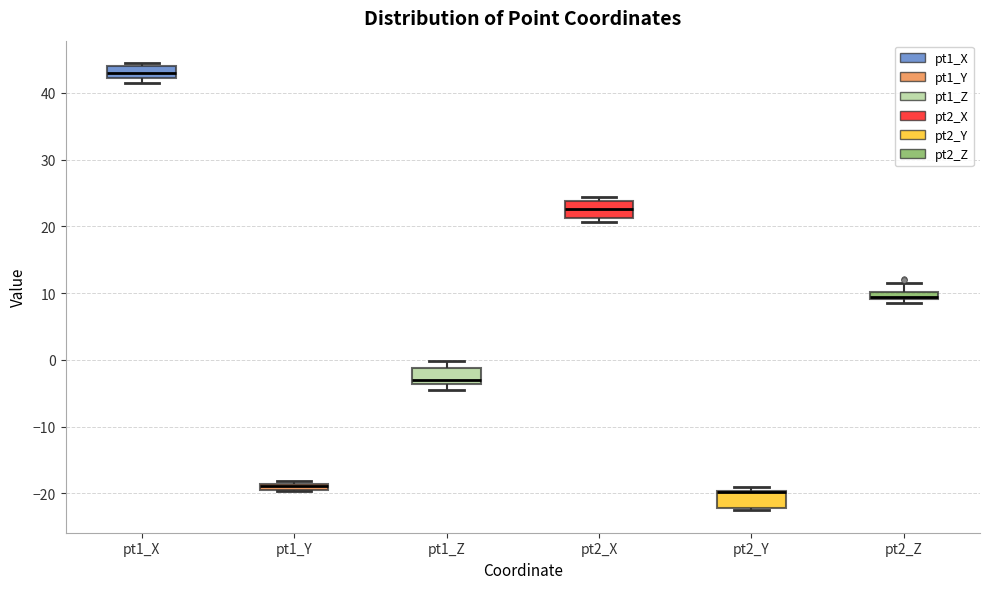

Where does the median line of the box for pt2_X sit on the y-axis? The values are not printed on the chart, so give them approximately, as read against the axis.

23